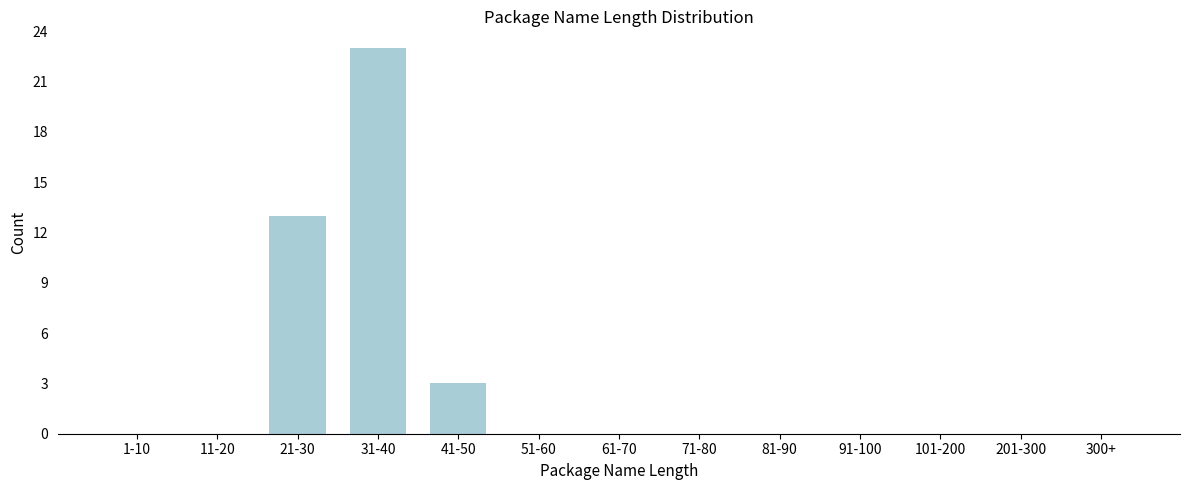

Reading right to left, what are all the values shown in this chart?

300+=0	201-300=0	101-200=0	91-100=0	81-90=0	71-80=0	61-70=0	51-60=0	41-50=3	31-40=23	21-30=13	11-20=0	1-10=0